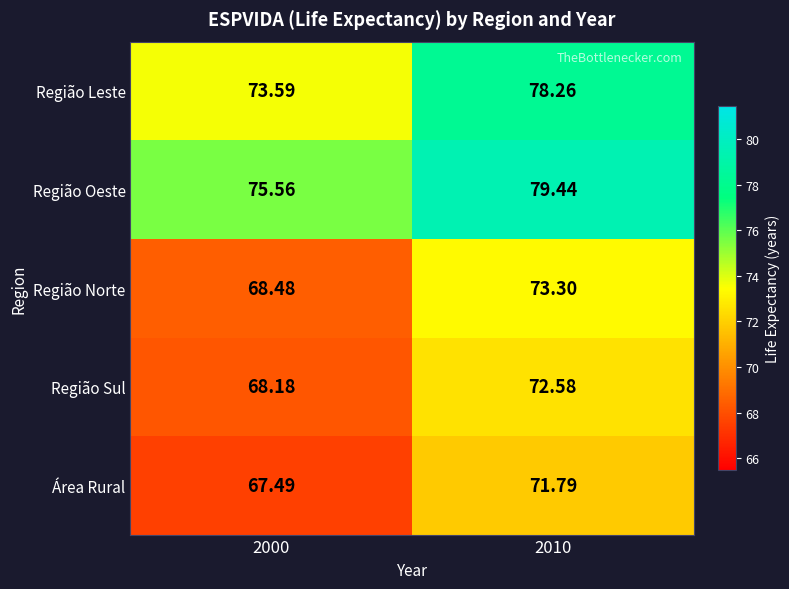

Between 2000 and 2010, which series saw the biggest shift?

Região Norte